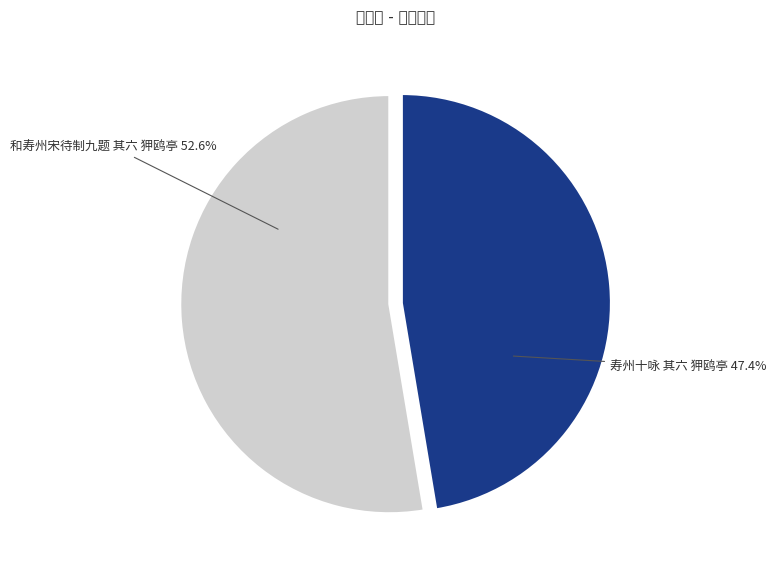

To the nearest percent, what is the average slice percentage?

50%